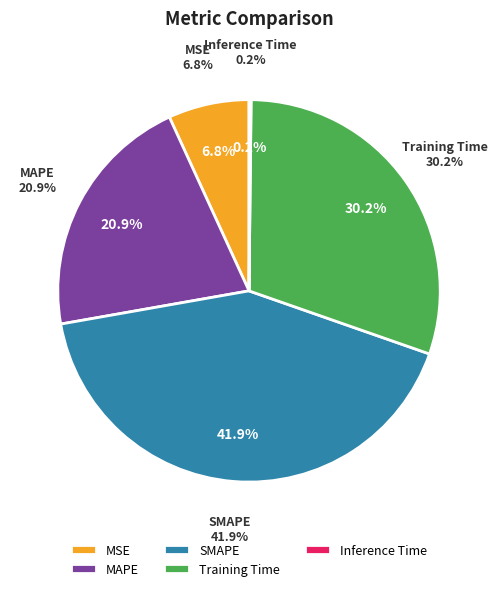

Is MSE the majority of the pie?

No